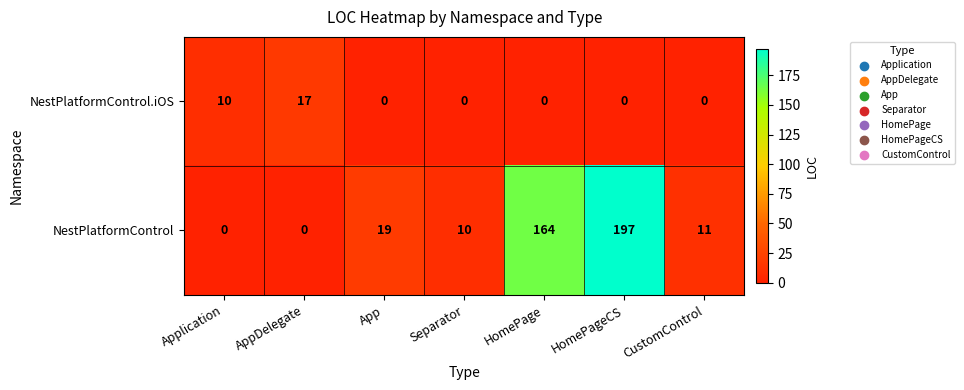

List the series in order of their peak value, lowest first.

NestPlatformControl.iOS, NestPlatformControl